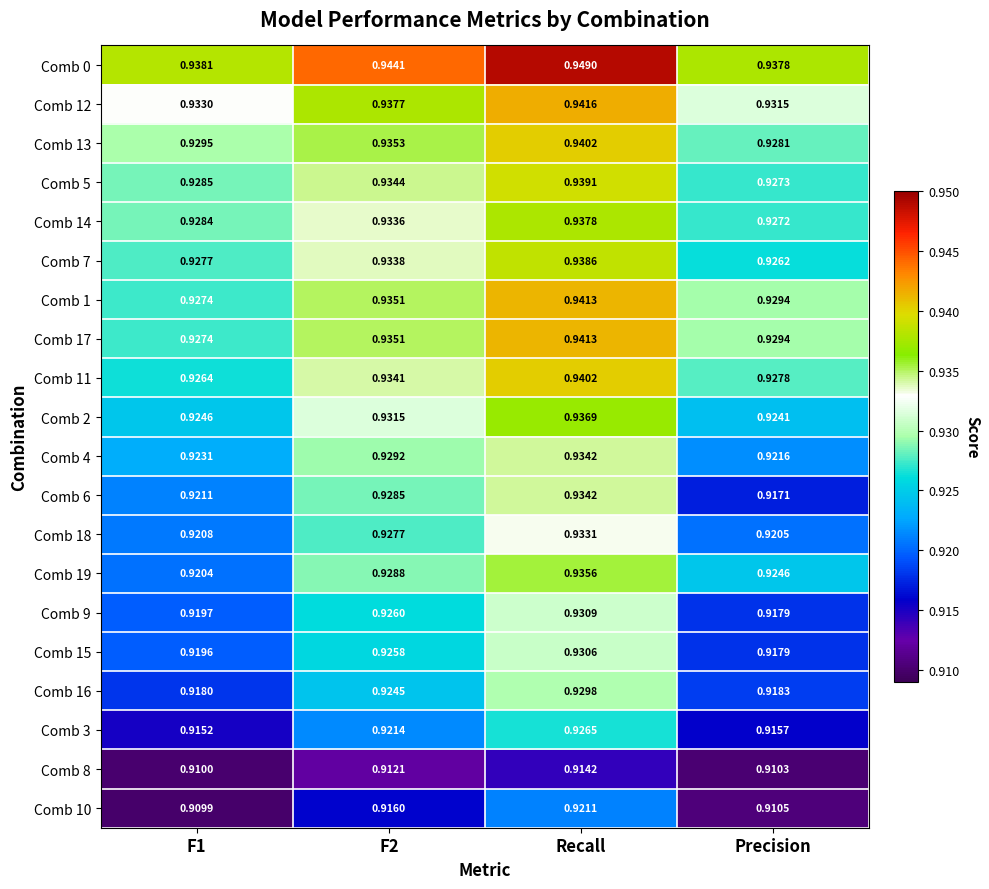

At which label is Comb 7 closest to 0?

Precision